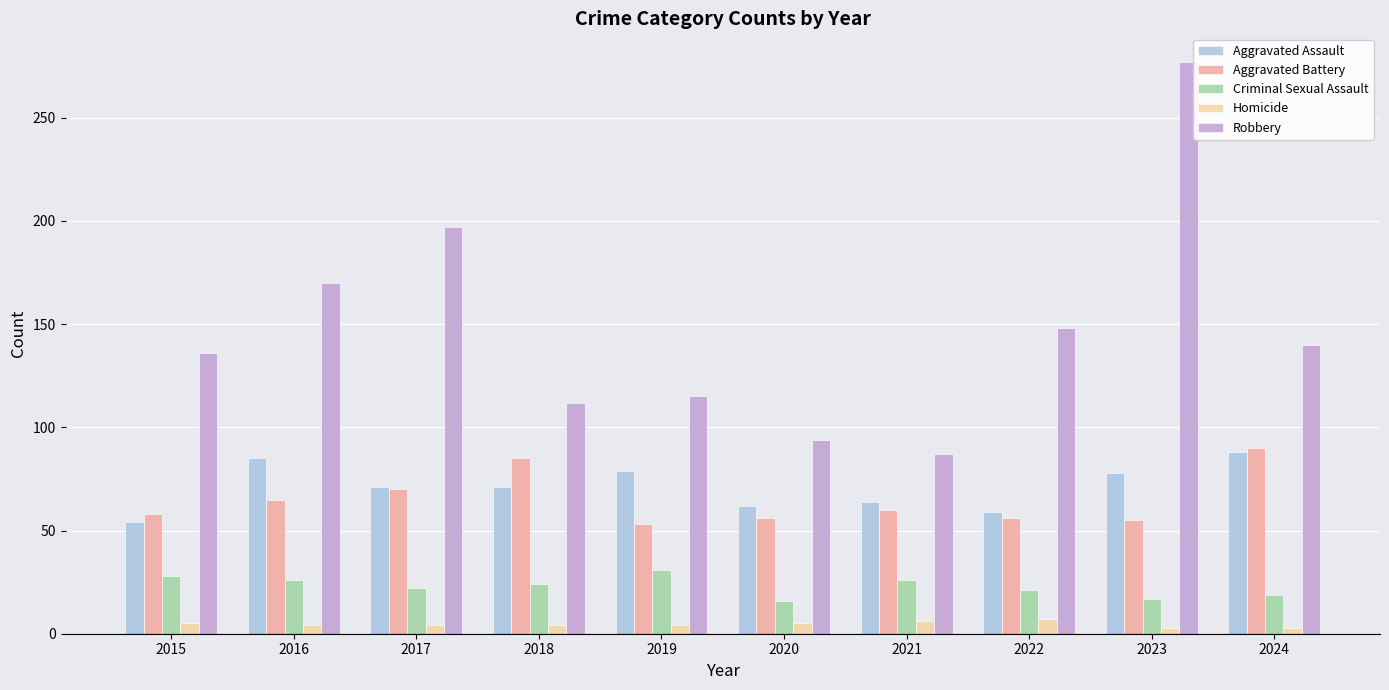

Which series has the largest total across all categories?

Robbery